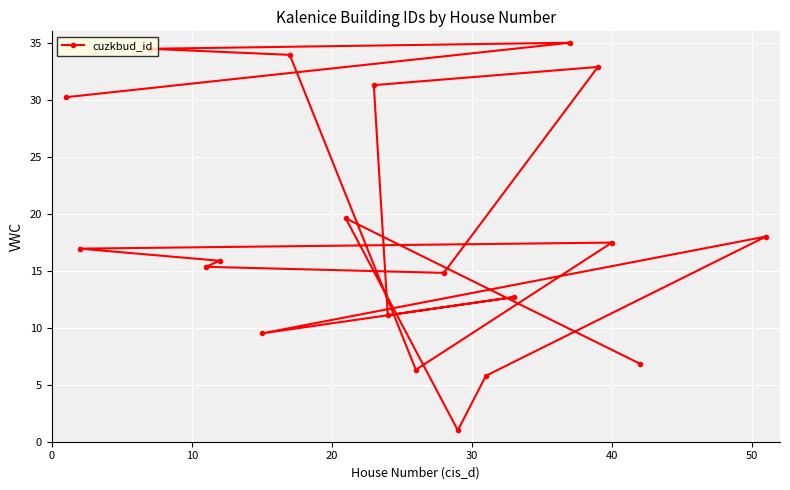

How many lines are shown in the chart?

1